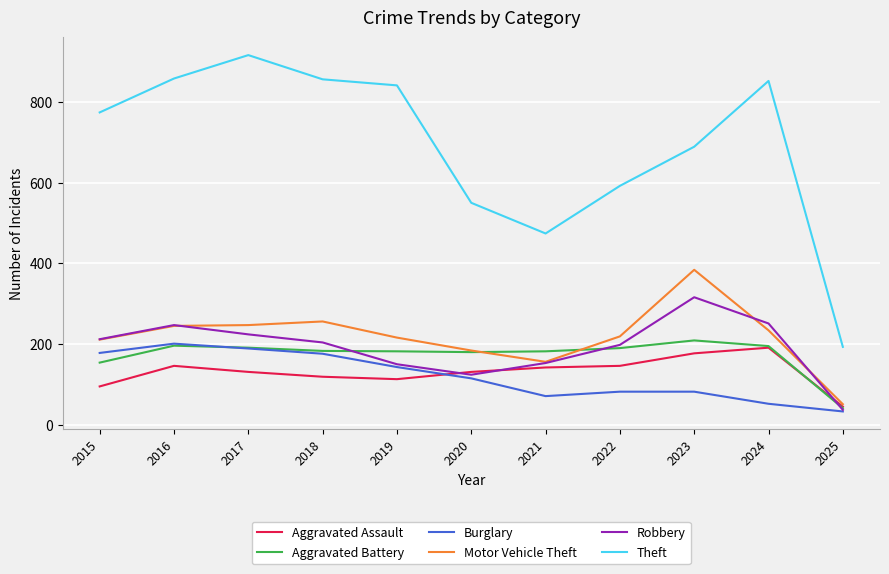

What is the total value across all series at 2019?

1645